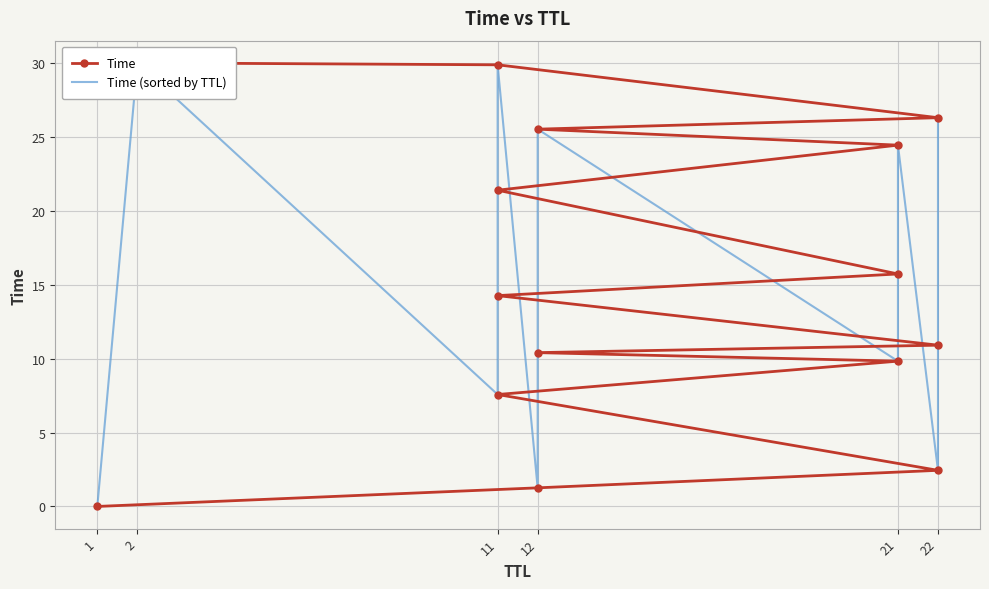

Rank the series by their maximum value, from lowest to highest.

Time, Time (sorted by TTL)